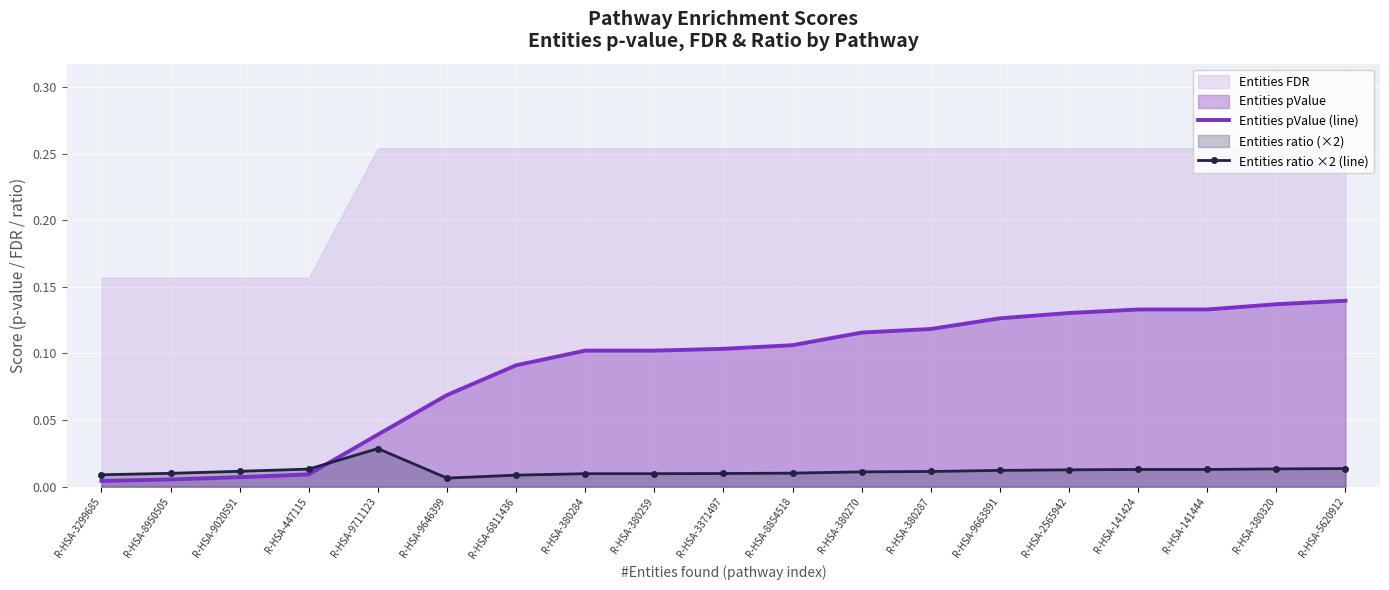

Is it true that Entities pValue (line) equals 0.2 at R-HSA-9663891?

False